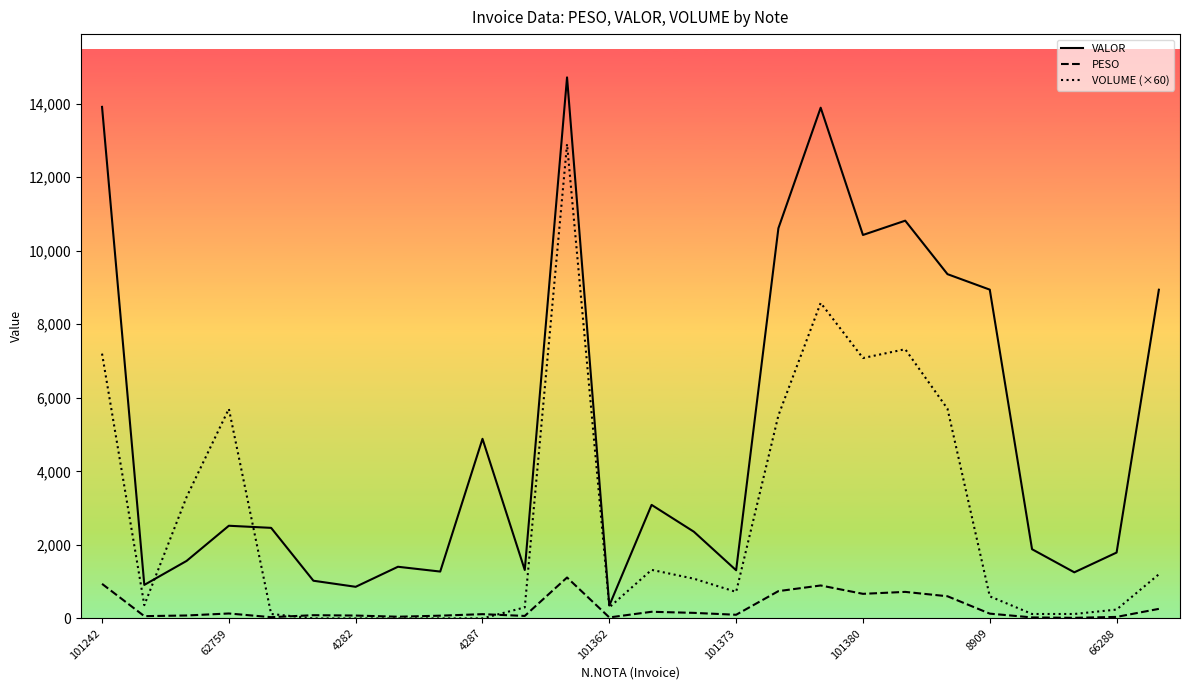

True or false: VALOR and PESO cross at least once.

False